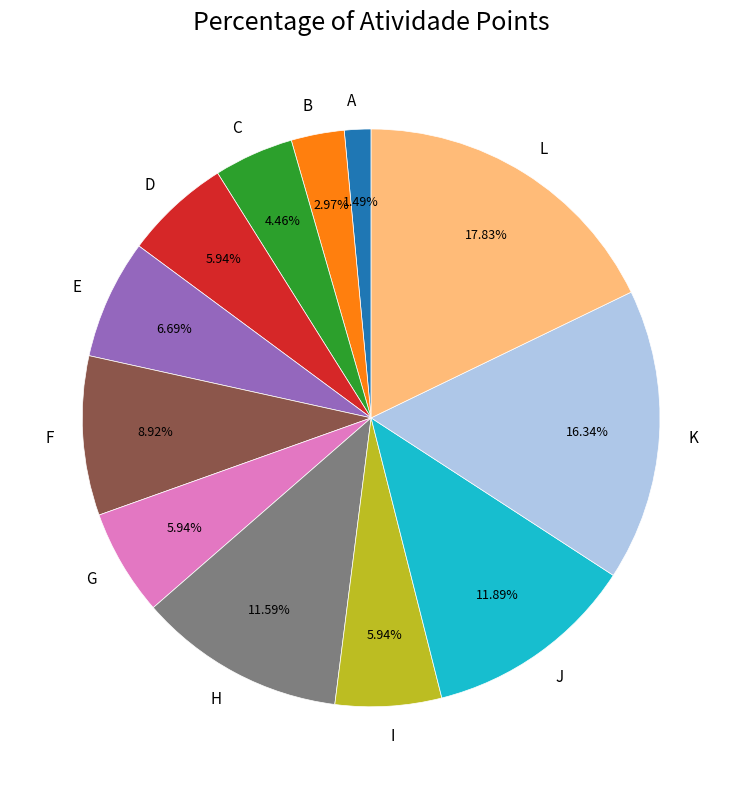

To the nearest percent, what is the average slice percentage?

8%